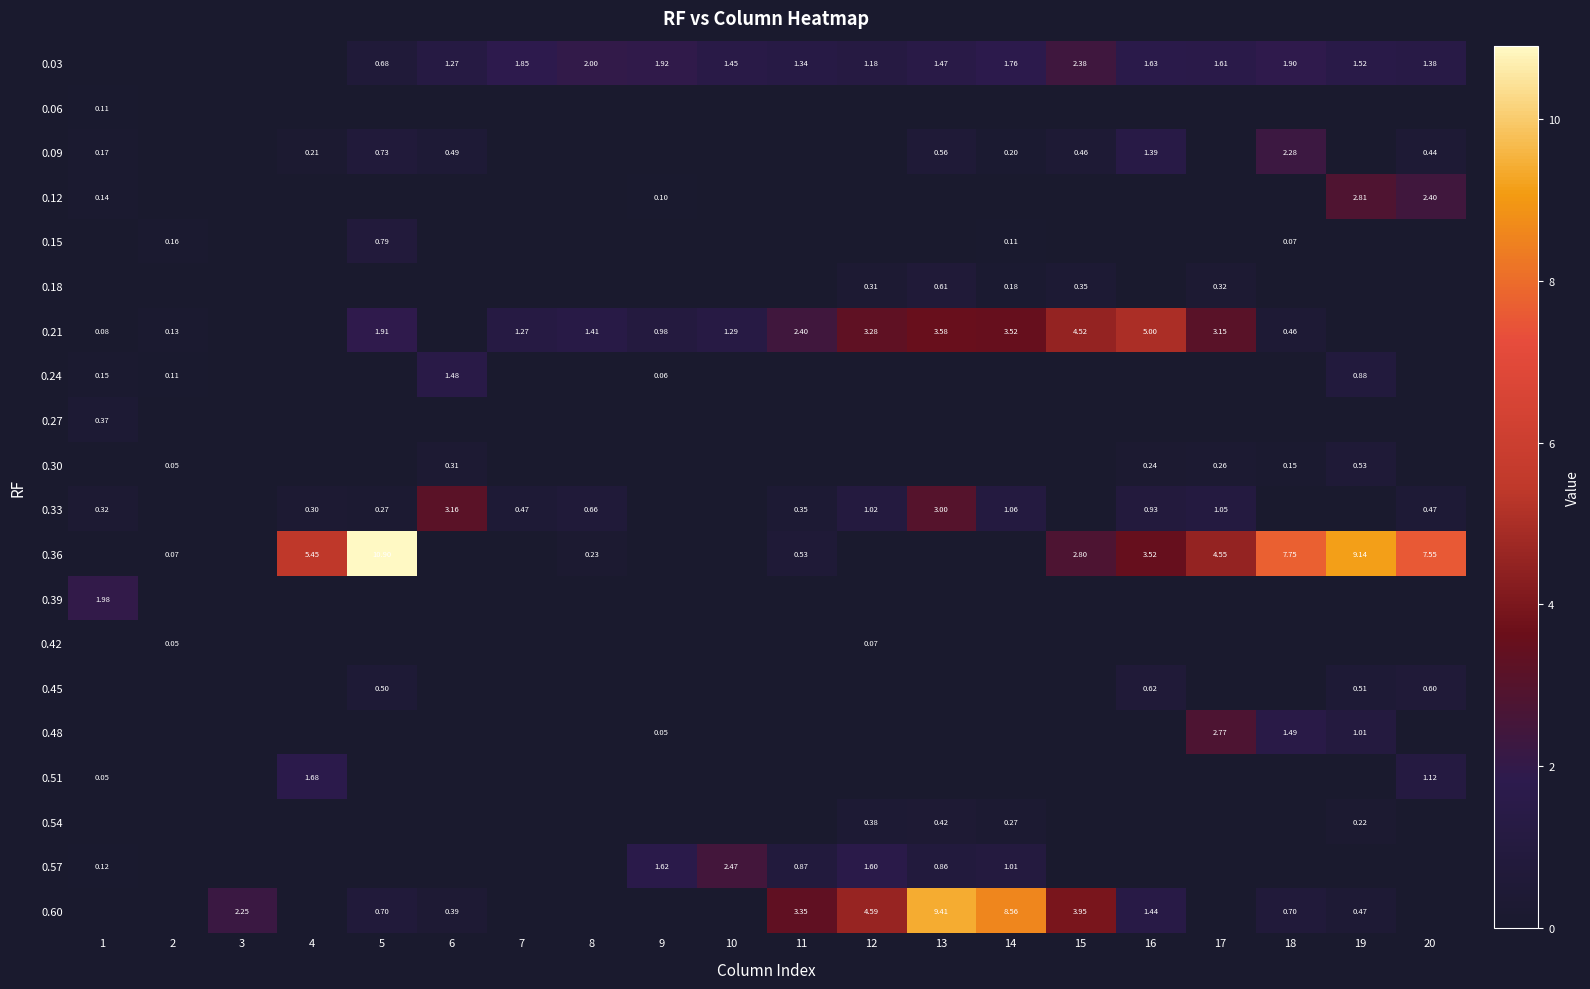

Is the value of 0.18 at 11 greater than the value of 0.09 at 15?

No